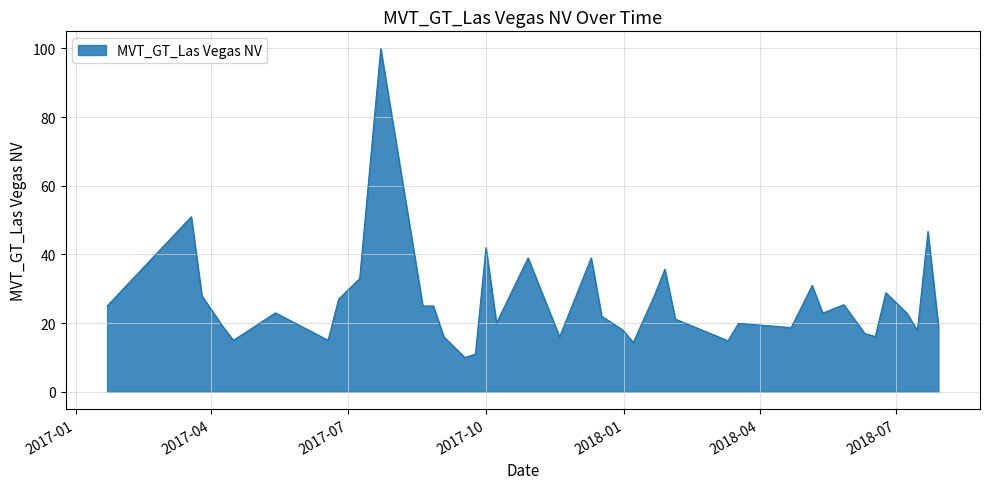

What is the difference between the maximum and minimum values?

90.0